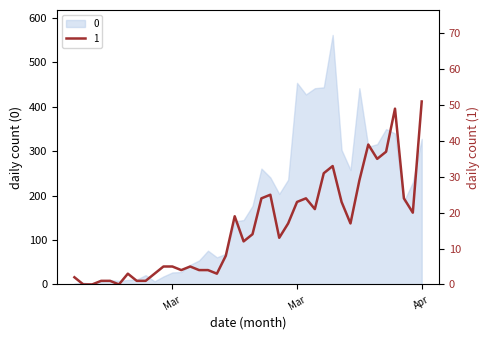

True or false: 0 has a value of 303 at 2020-03-28.

True